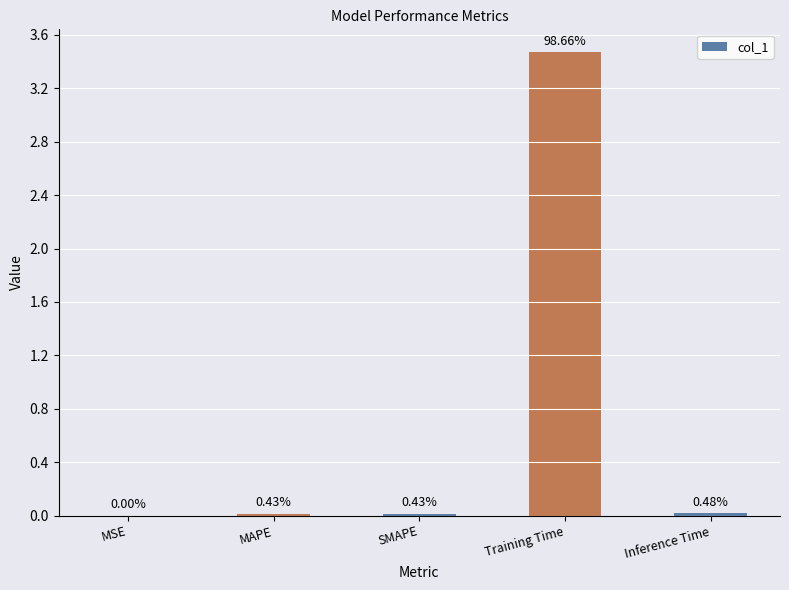

Between SMAPE and Training Time, which is larger?

Training Time